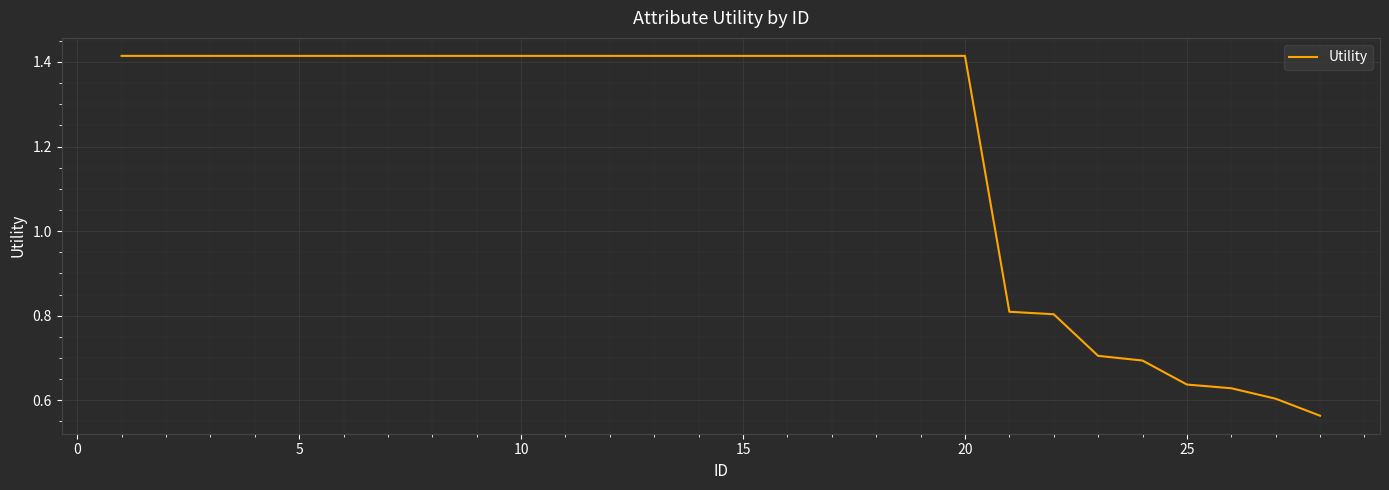

What is the difference between the maximum and minimum values?

0.9